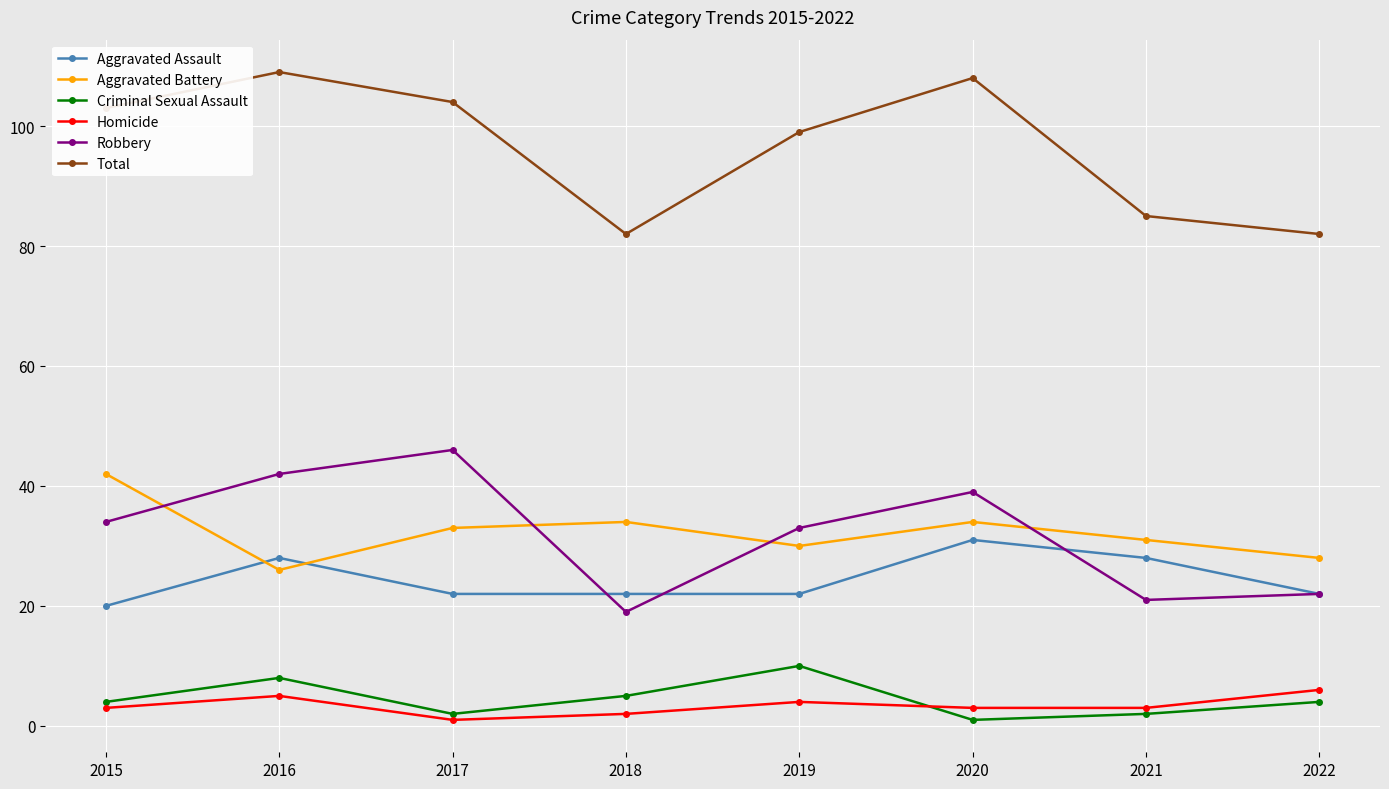

What are all the series names shown in the legend?

Aggravated Assault, Aggravated Battery, Criminal Sexual Assault, Homicide, Robbery, Total